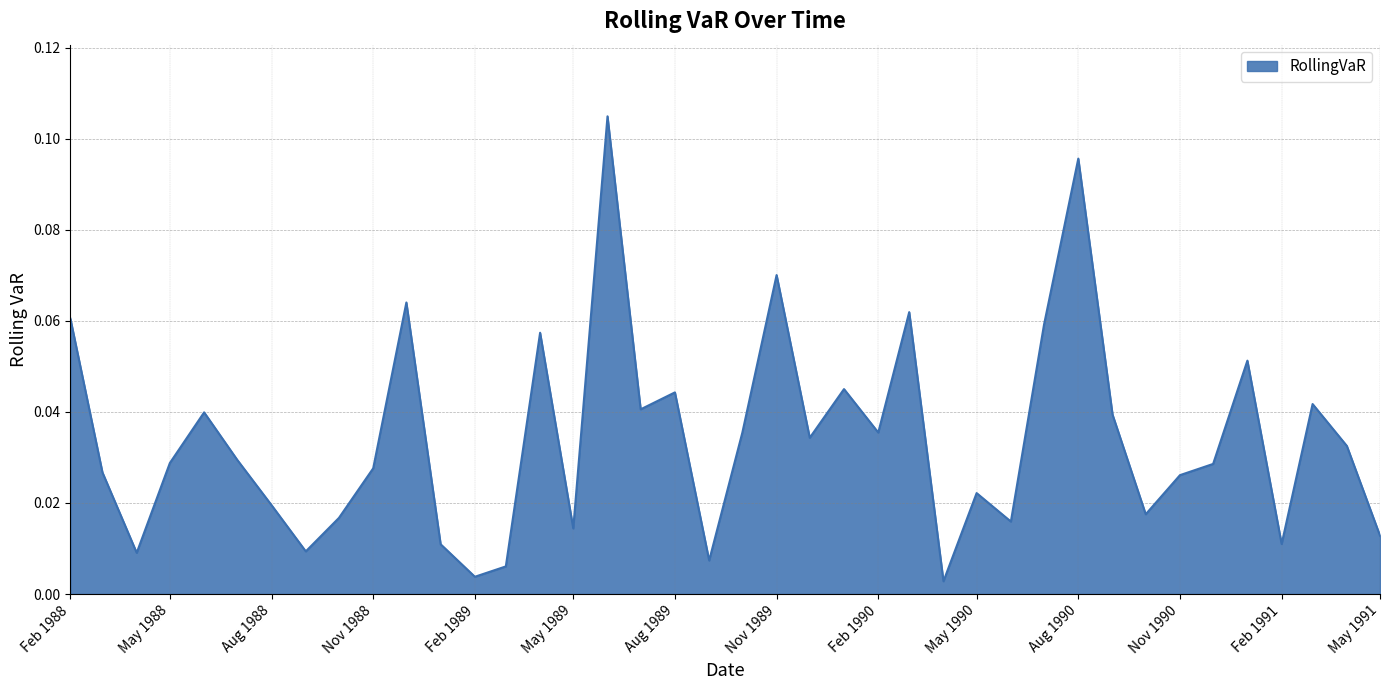

How many lines are shown in the chart?

1